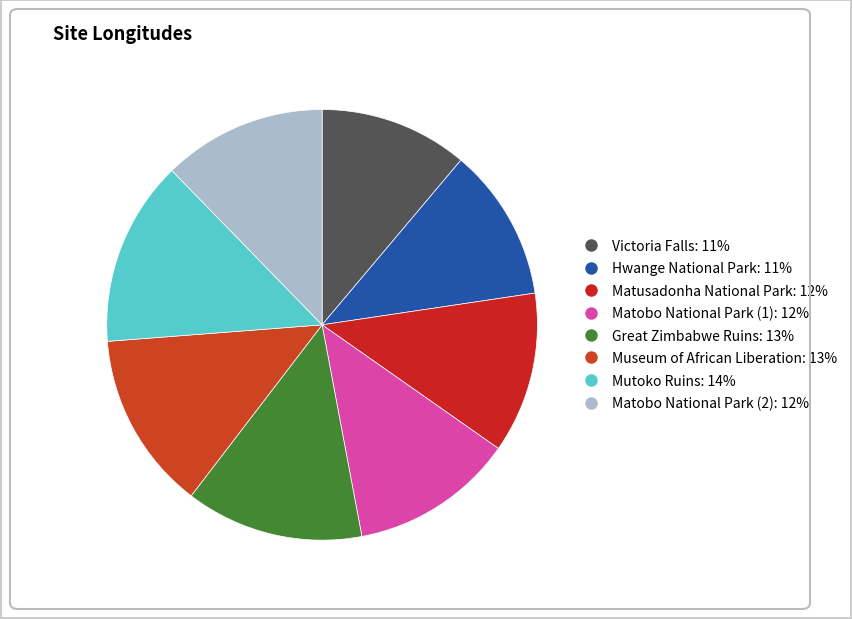

How many slices are in this pie chart?

8